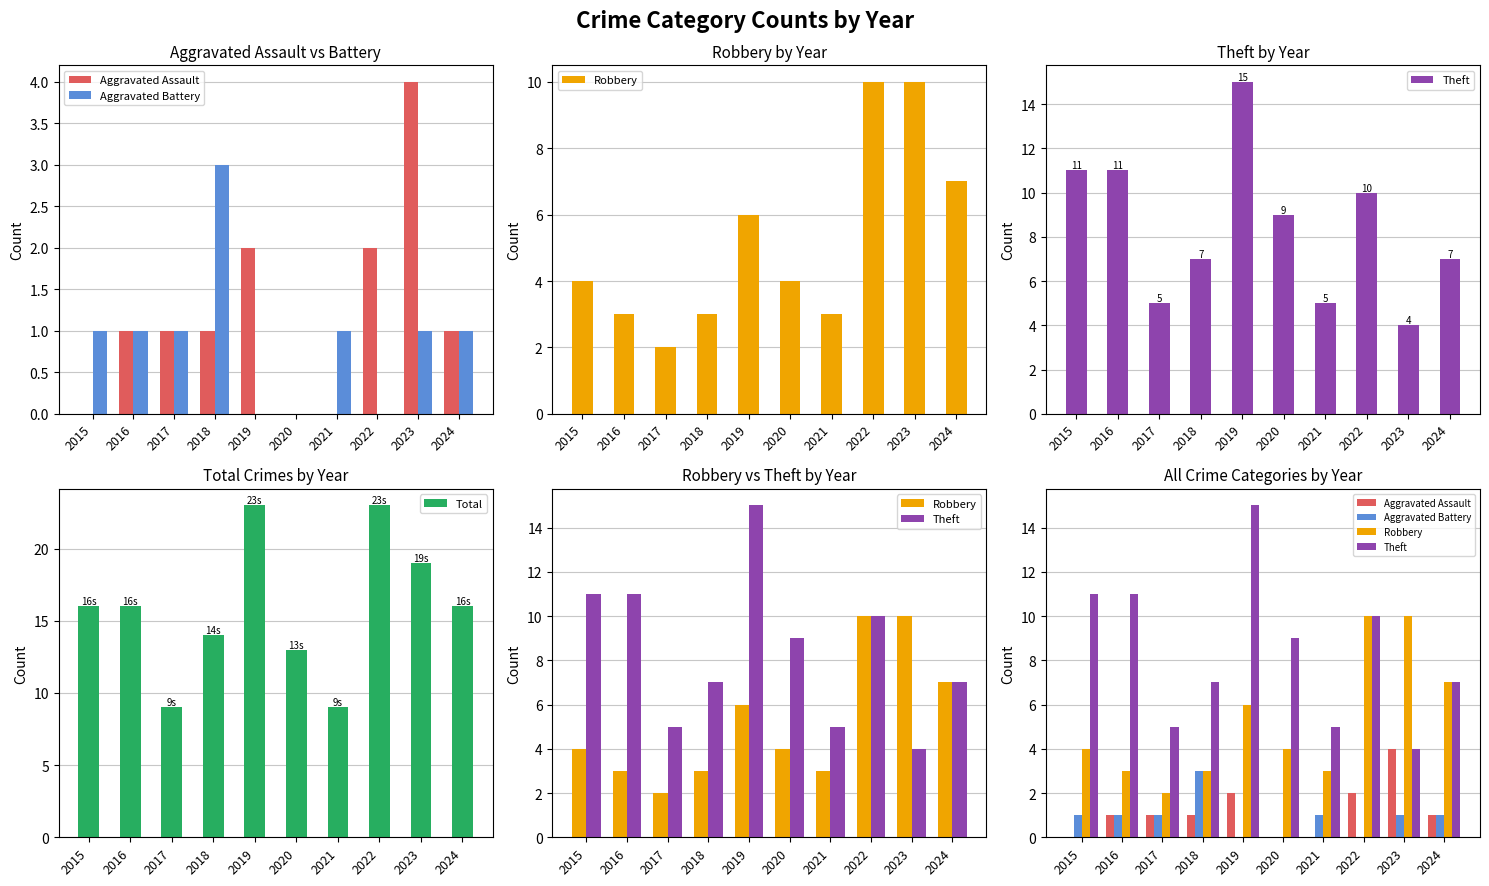

What are all the series names shown in the legend?

Aggravated Assault, Aggravated Battery, Robbery, Theft, Total